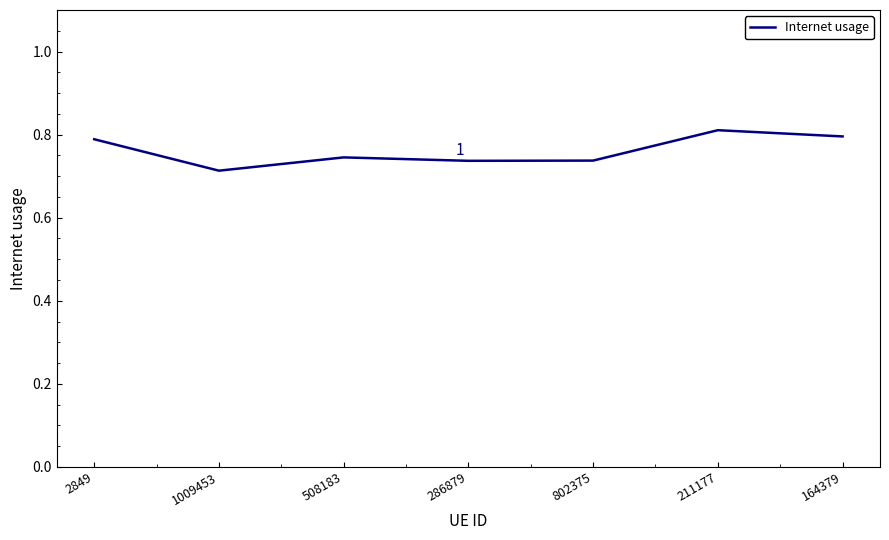

True or false: the data shows 1.1 at 2849.

False